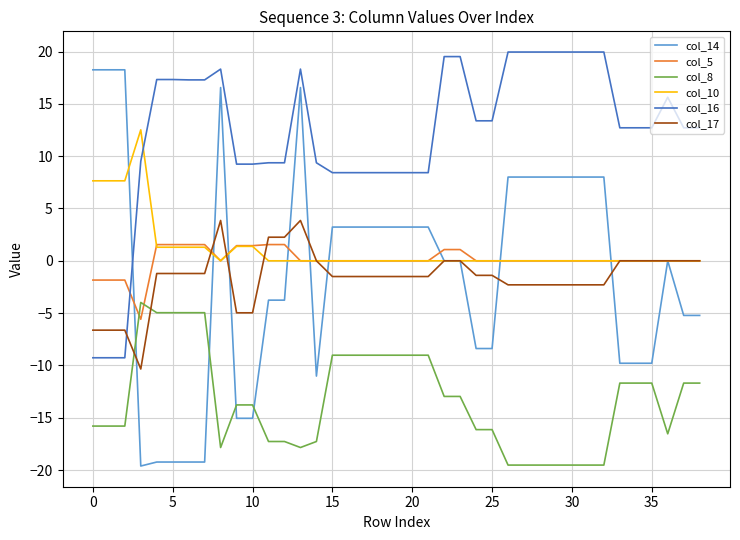

True or false: col_8 and col_10 cross at least once.

False